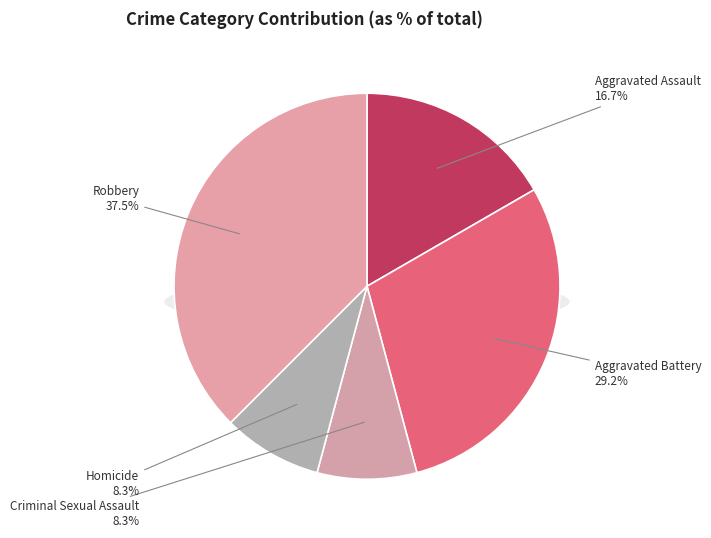

To the nearest percent, what percentage of the pie is Criminal Sexual Assault?

8%